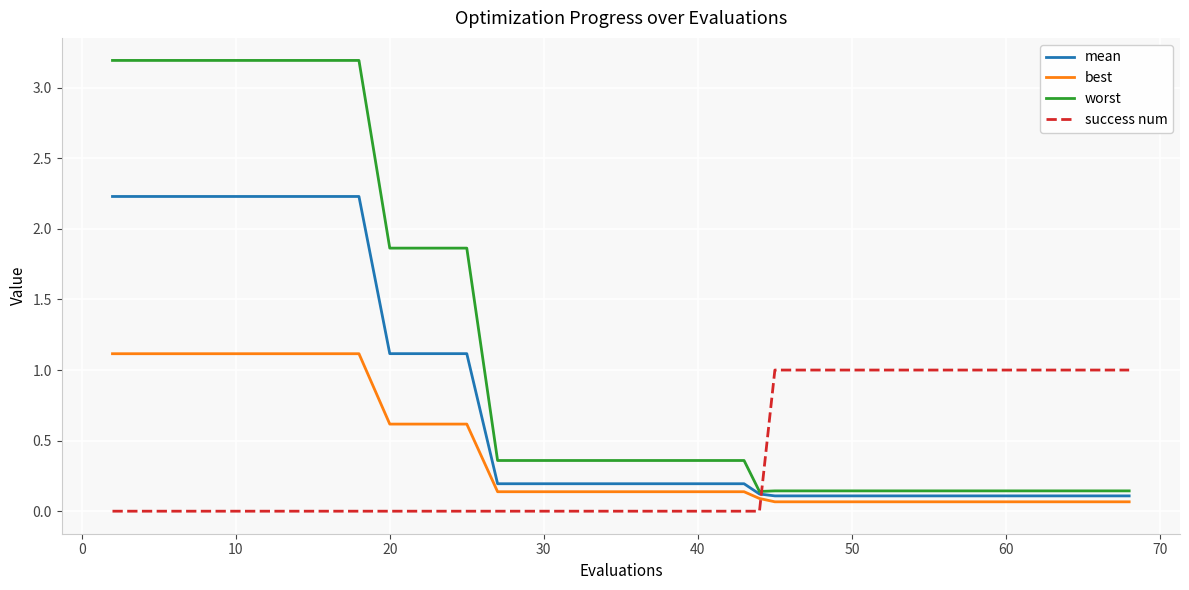

After their last crossing, which series has the higher values: success num or best?

success num